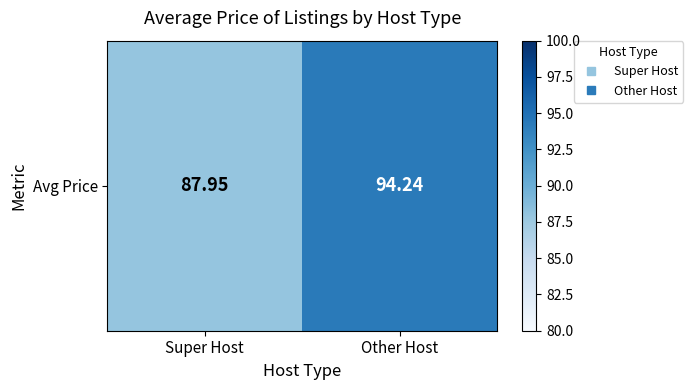

How many series are shown in this chart?

1